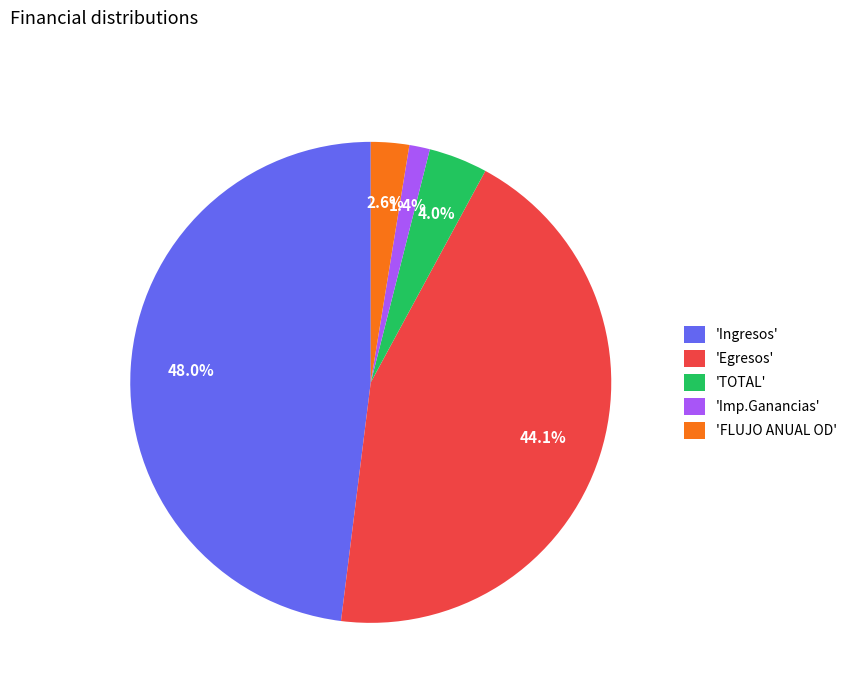

Rank the categories by value from lowest to highest.

'Imp.Ganancias', 'FLUJO ANUAL OD', 'TOTAL', 'Egresos', 'Ingresos'